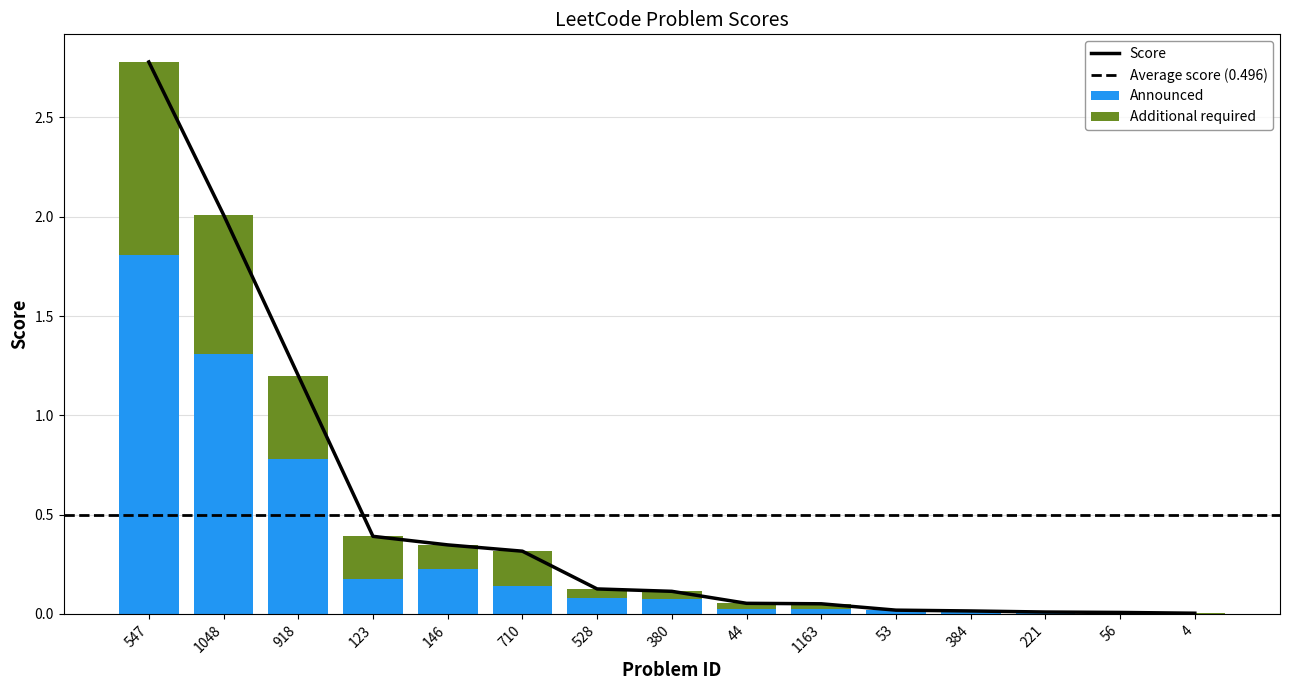

What is the sum of all values?

7.4